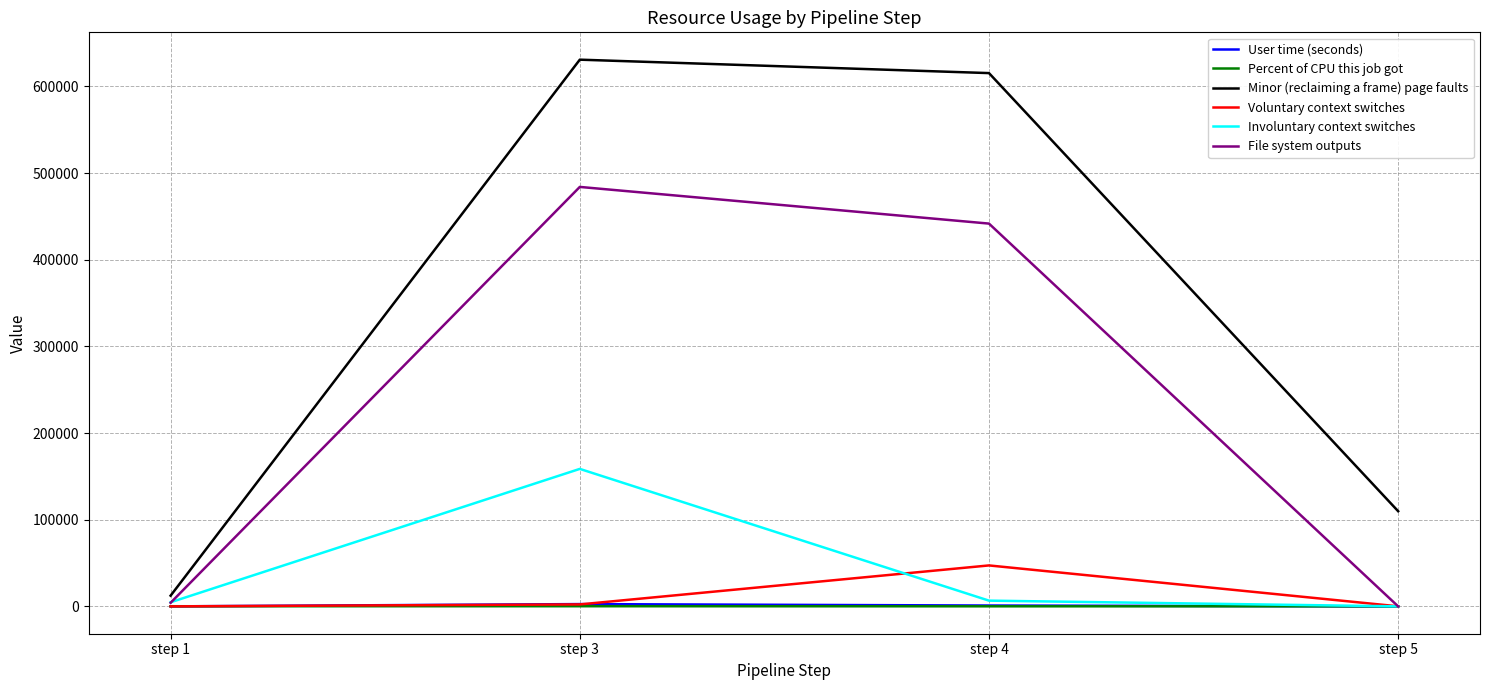

What are all the series names shown in the legend?

User time (seconds), Percent of CPU this job got, Minor (reclaiming a frame) page faults, Voluntary context switches, Involuntary context switches, File system outputs